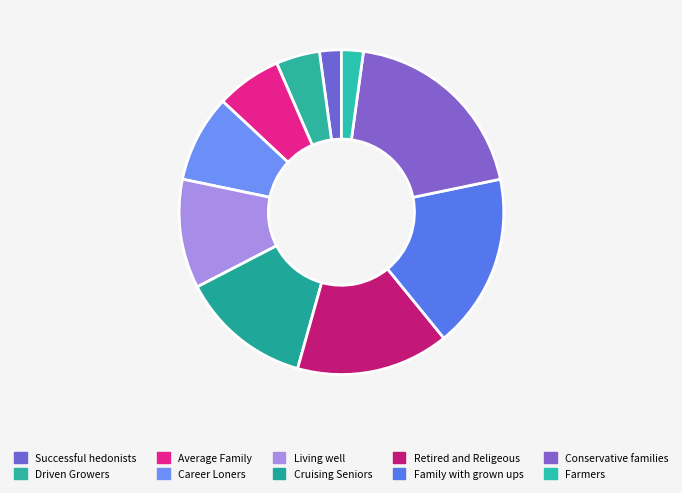

To the nearest percent, what is the difference between the largest and smallest slice percentages?

17%